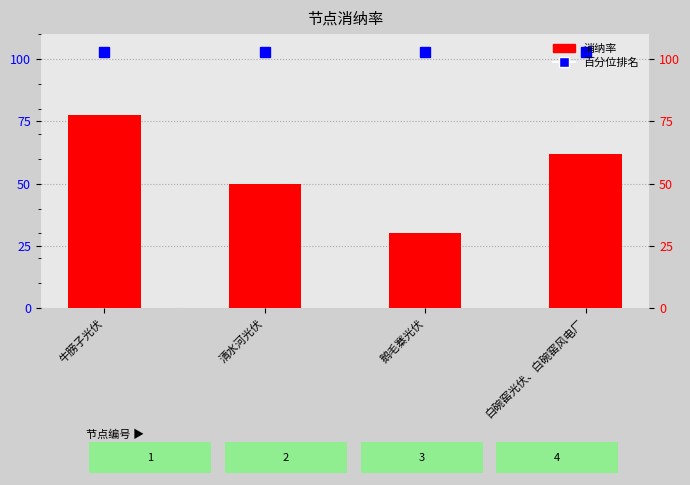

Reading left to right, list all the values displayed in this chart.

牛膀子光伏=77.5	清水河光伏=50.0	鹅毛寨光伏=30.0	白碗窑光伏、白碗窑风电厂=62.0